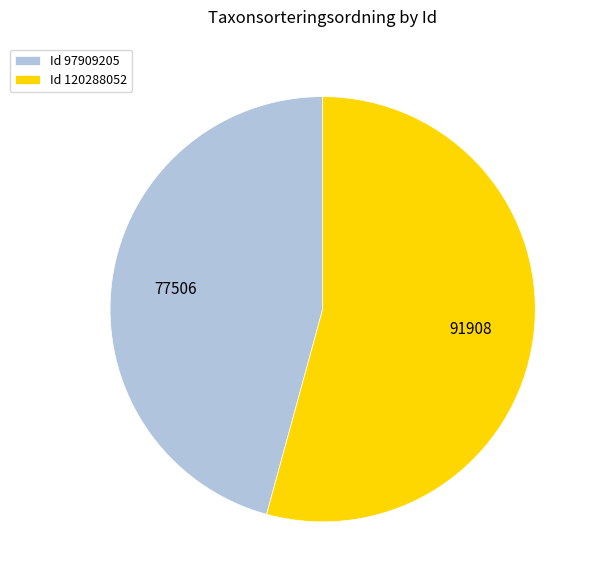

How many slices are in this pie chart?

2